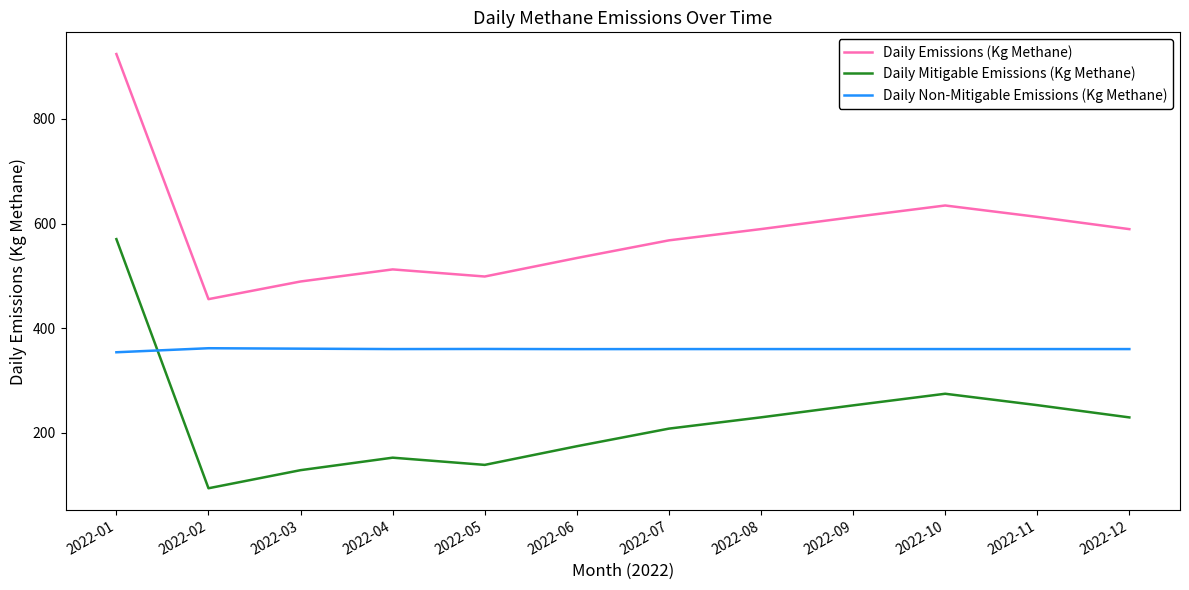

True or false: Daily Emissions (Kg Methane) and Daily Non-Mitigable Emissions (Kg Methane) cross at least once.

False